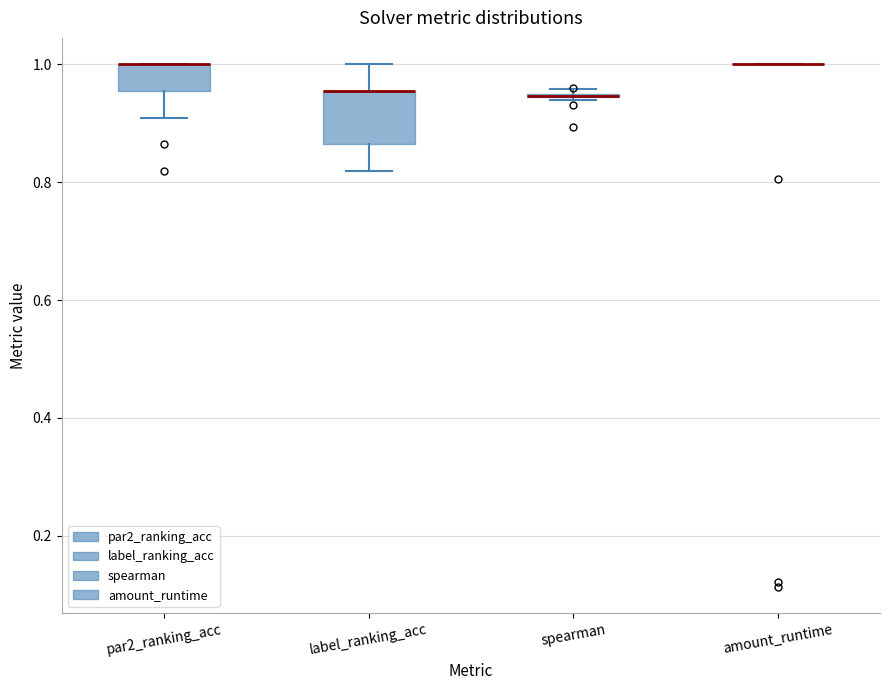

Where is the upper edge of the box for label_ranking_acc on the y-axis? The values are not printed on the chart, so give them approximately, as read against the axis.

0.96